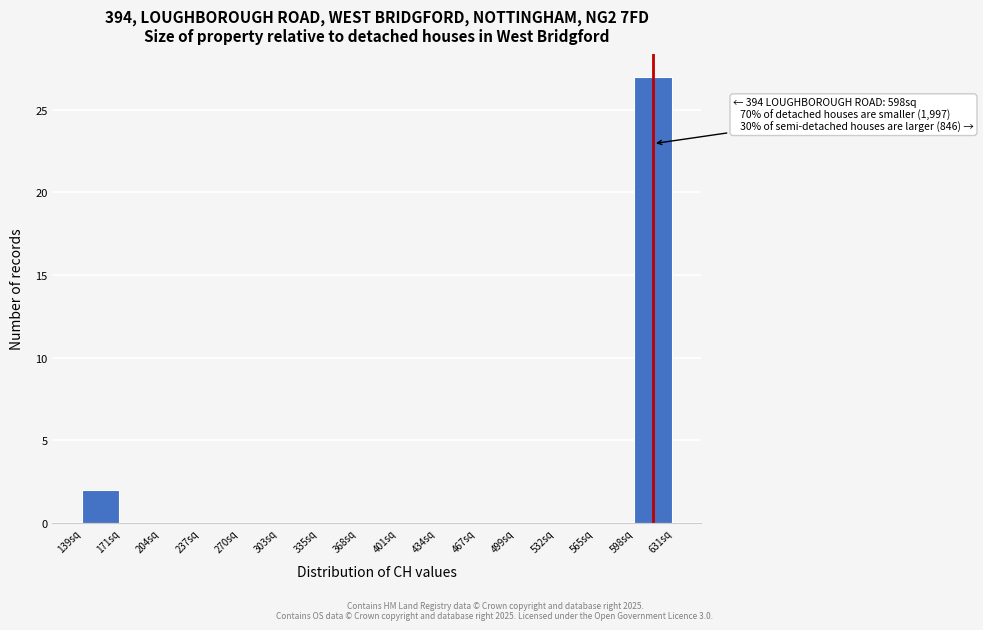

Over which range of the x-axis is the bar tallest?

600 to 630